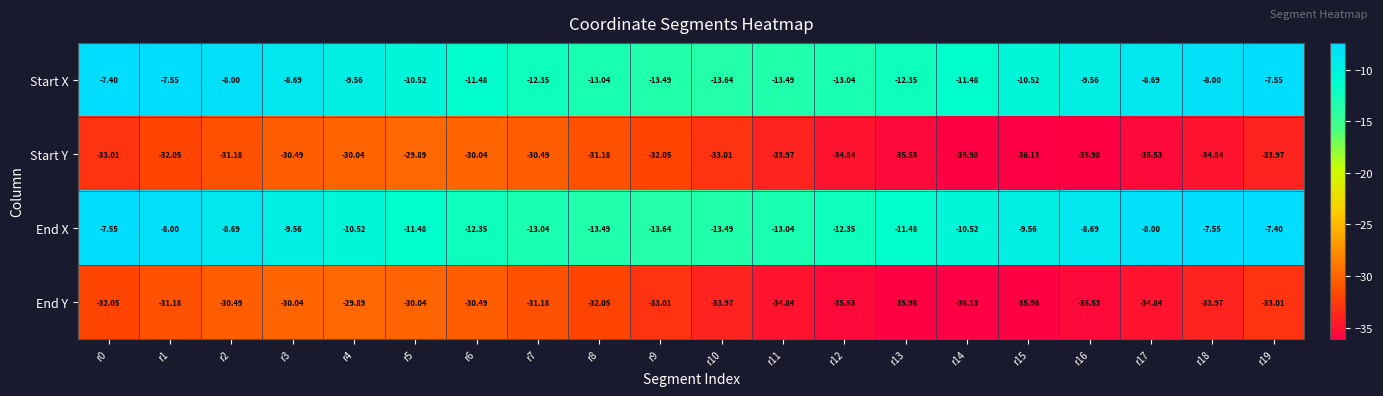

How many data points does each series have?

20